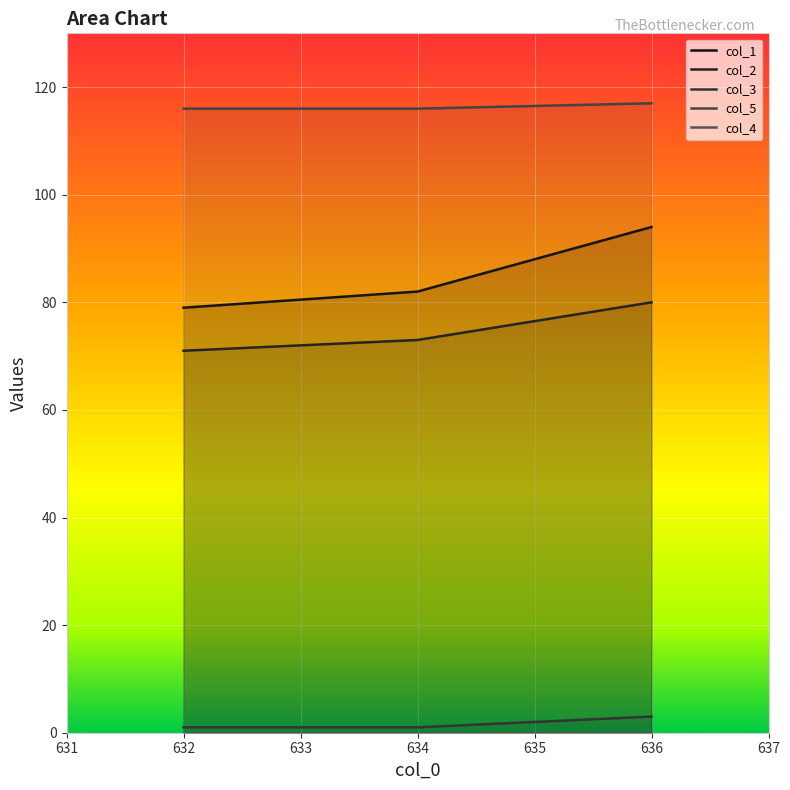

What position from the right is 632.0?

3